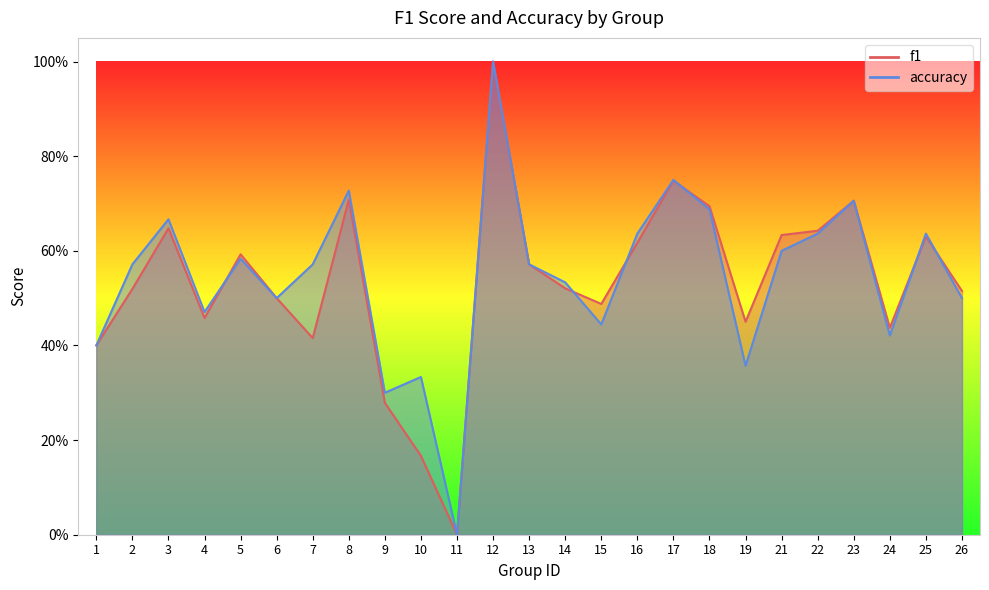

What is the greatest value displayed?

1.0